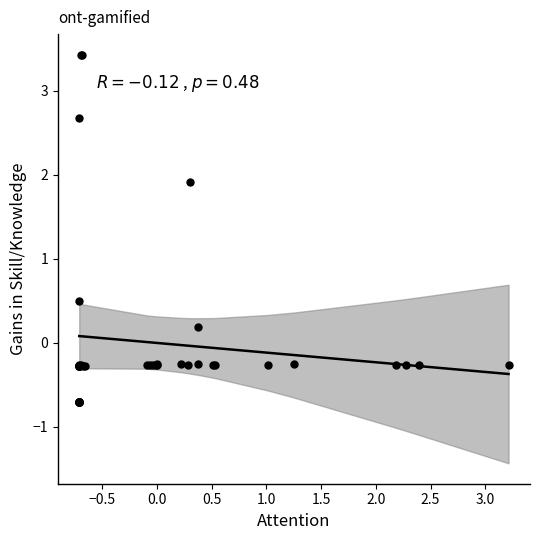

What Y value in the scatter plot is closest to 1?

0.5